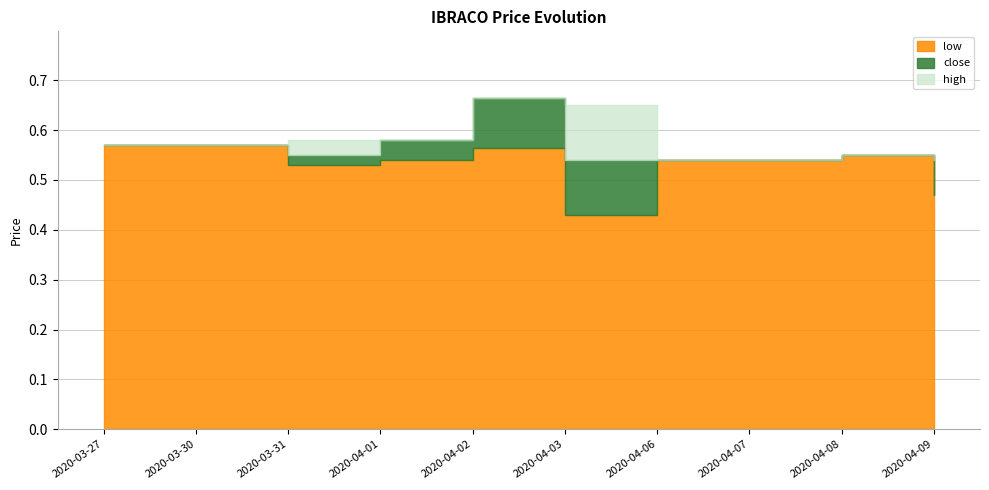

List the series in order of their overall mean, lowest first.

low, close, high